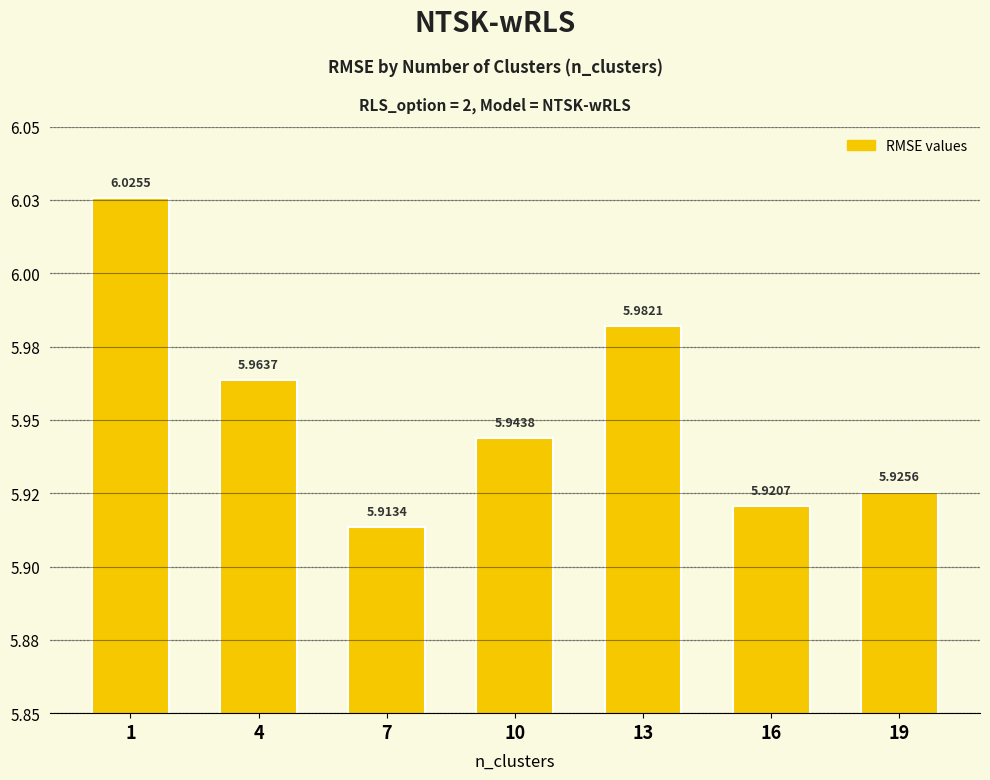

What is the sum of the values at 16 and 7?

11.8